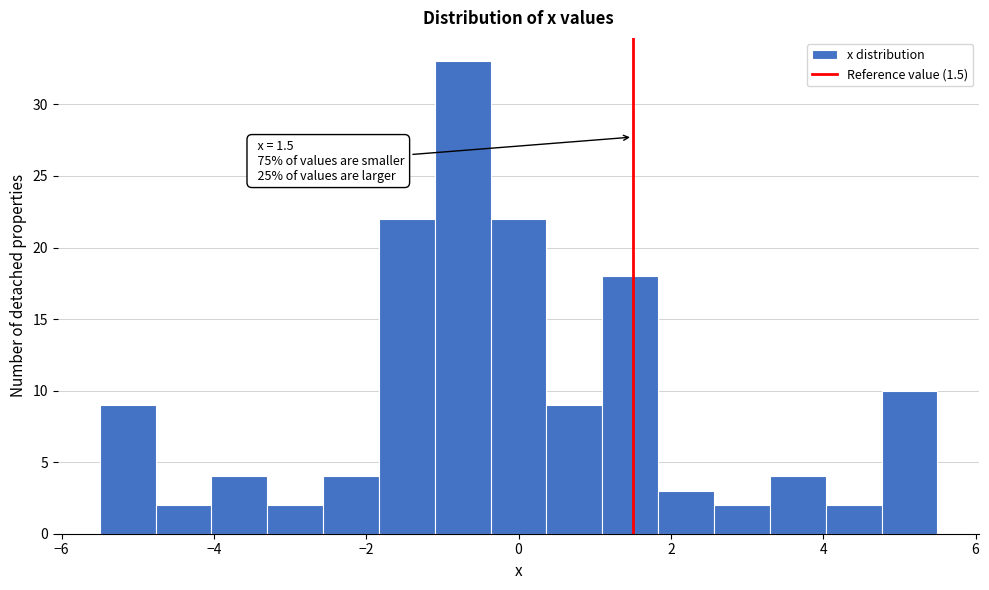

Around what value on the x-axis is the tallest bar? Give the approximate position of its centre, as read against the axis.

-0.8